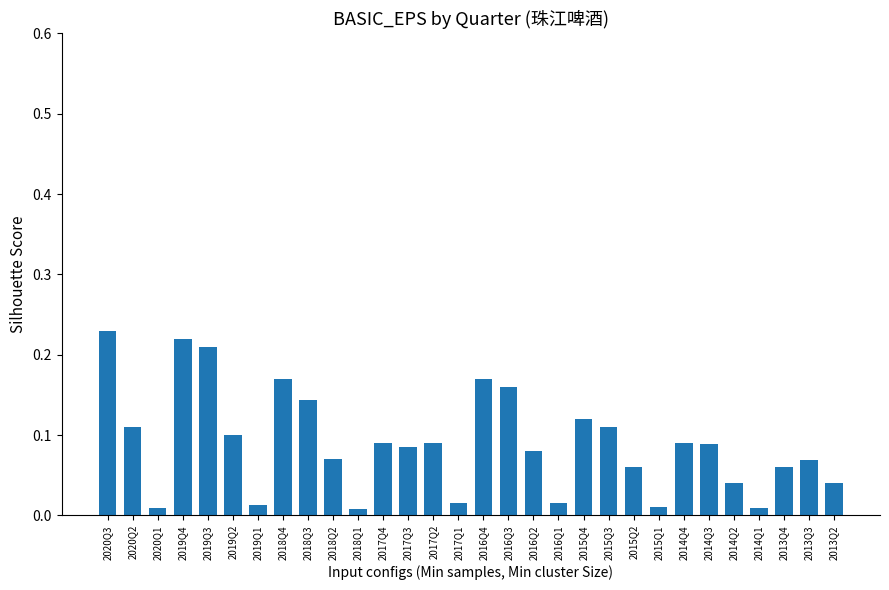

Which category has the highest value across all series?

2020Q3